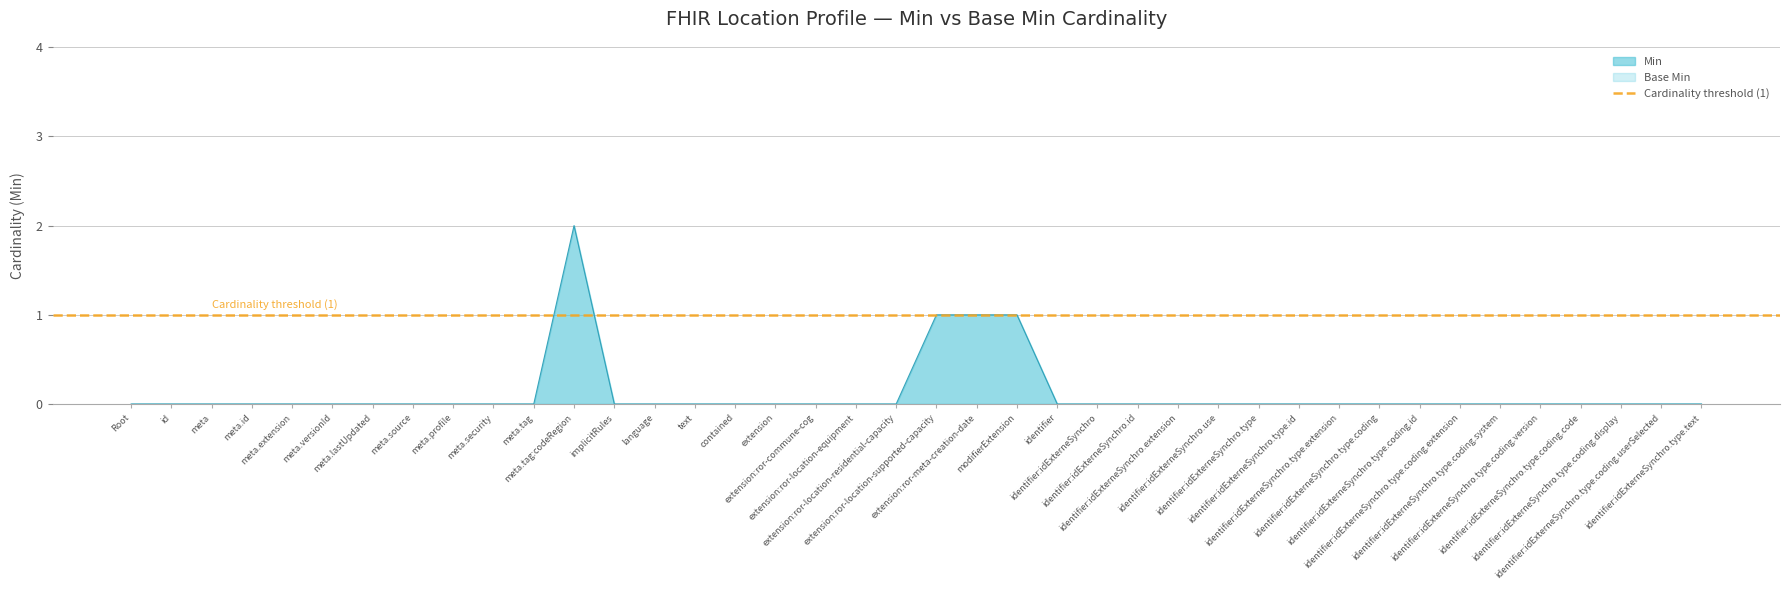

What is the change in value from modifierExtension to identifier:idExterneSynchro.type.coding.extension?

-1